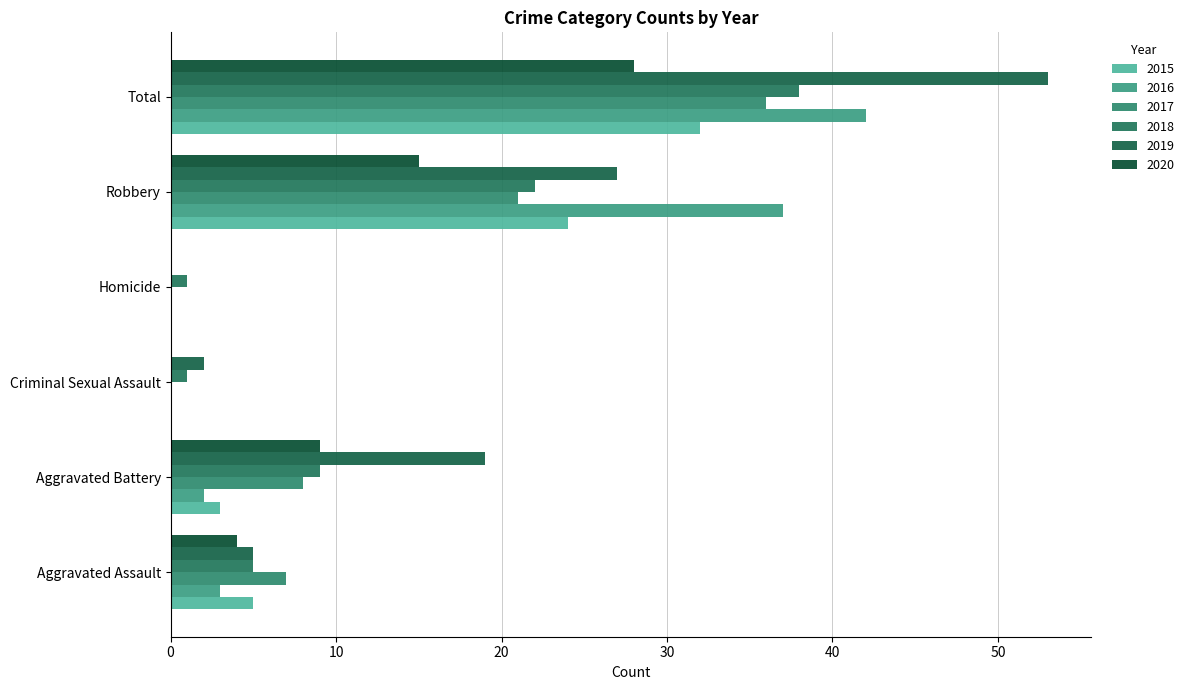

Rank the series by their maximum value, from highest to lowest.

2019, 2016, 2018, 2017, 2015, 2020